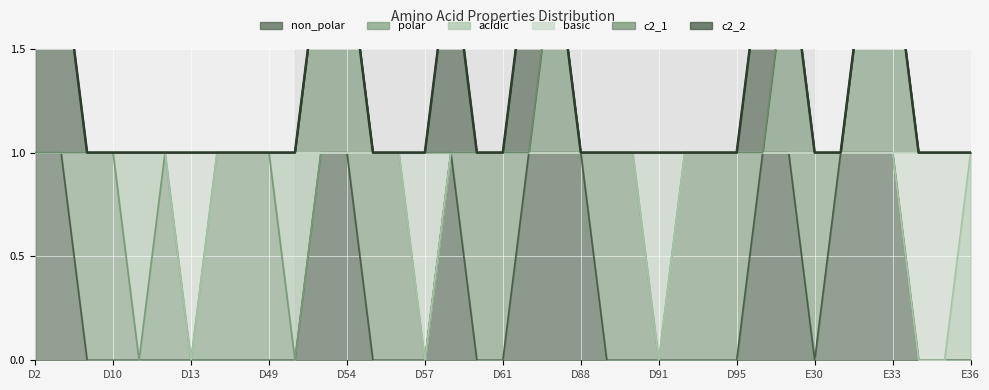

What is the value of the 14th point from the left?

1